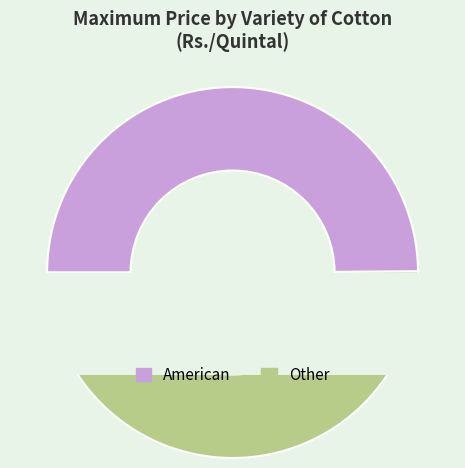

What is the change in value from American to Other?

+20